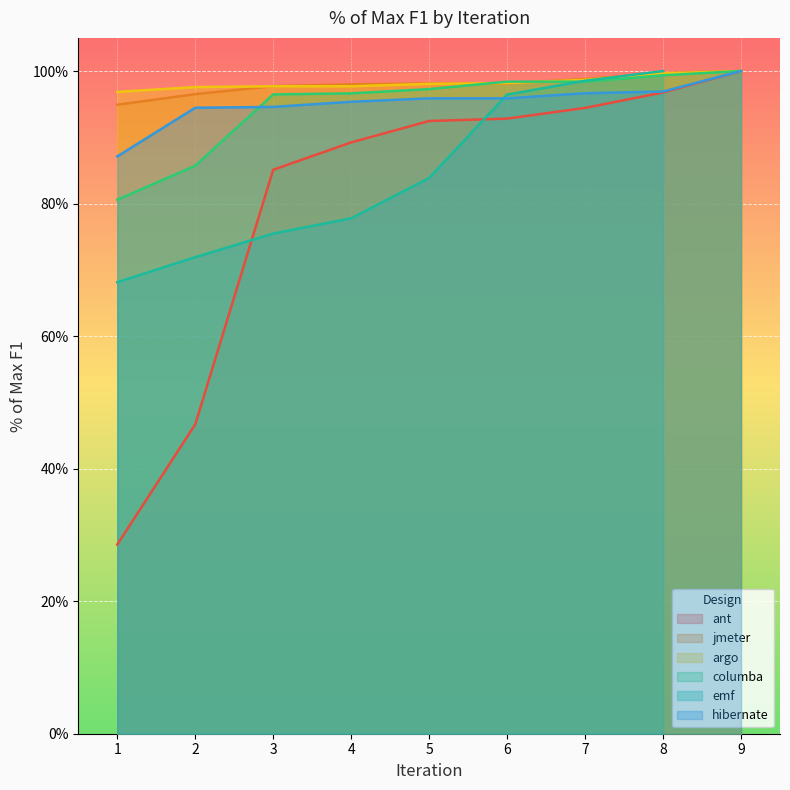

At which category is the sum across all series the highest?

9